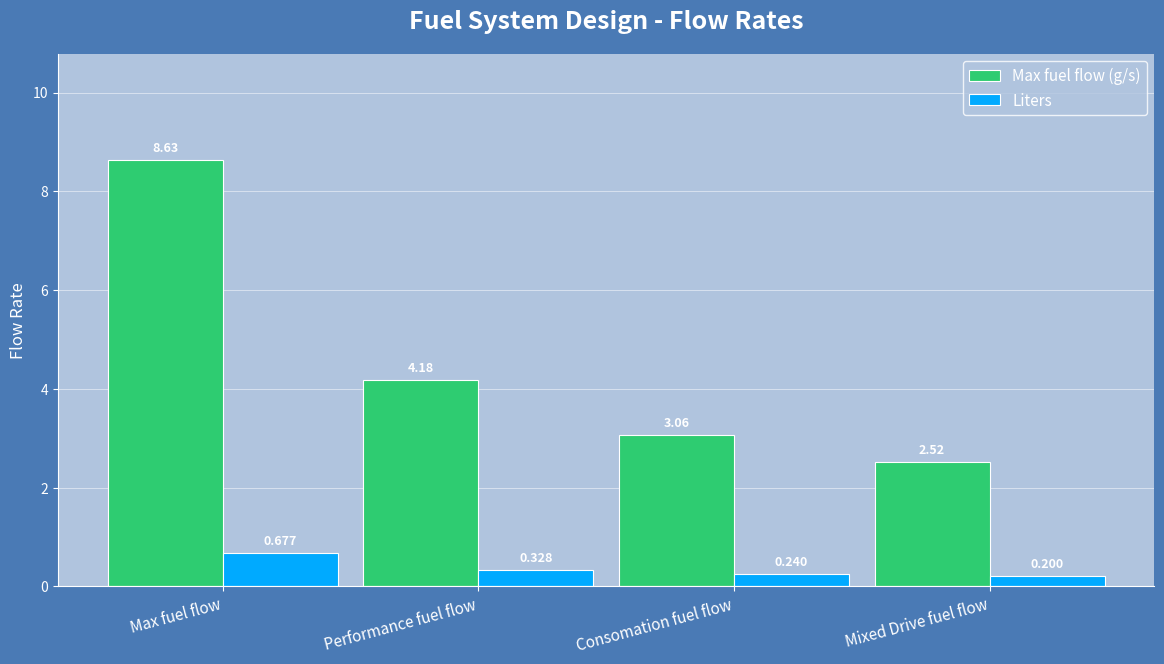

Which category has the lowest value across all series?

Mixed Drive fuel flow